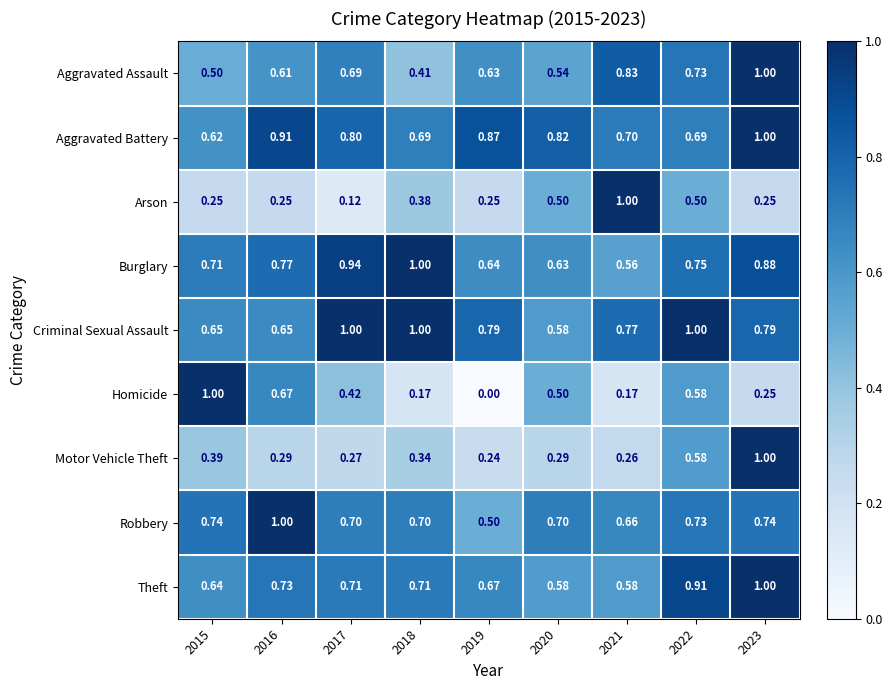

Which series has the largest range (max minus min)?

Homicide